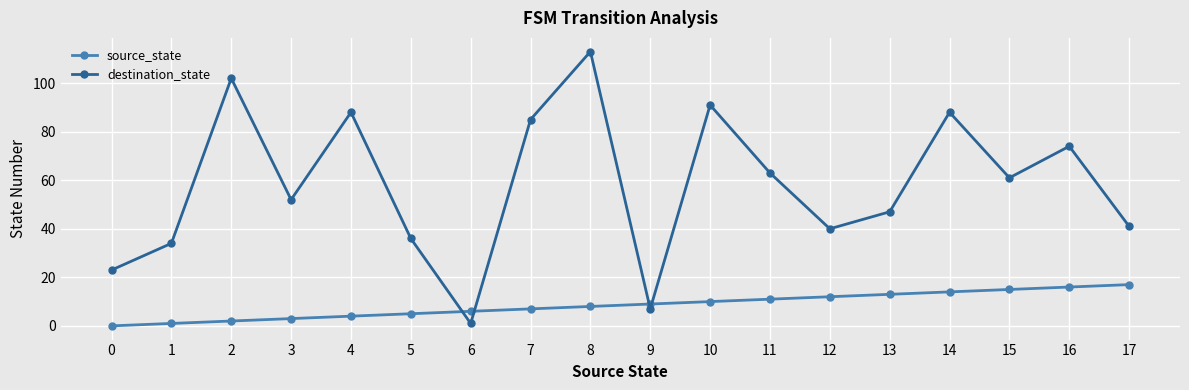

How many categories are shown in the chart?

18